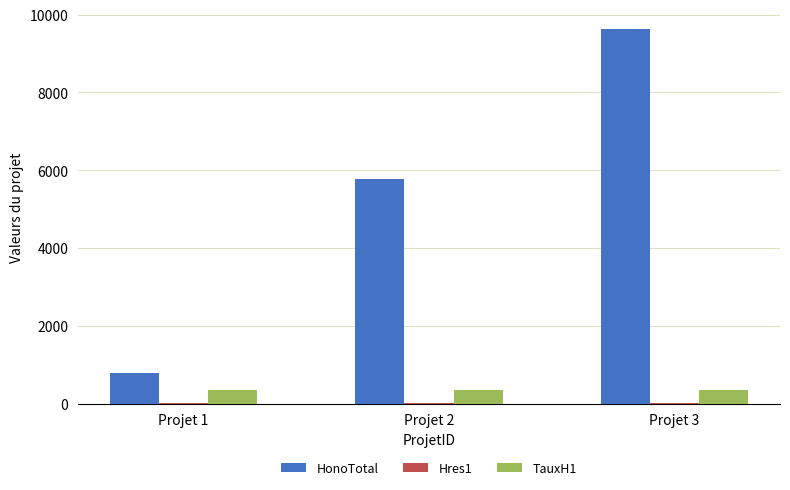

Is the value of HonoTotal at Projet 2 greater than the value of TauxH1 at Projet 1?

Yes